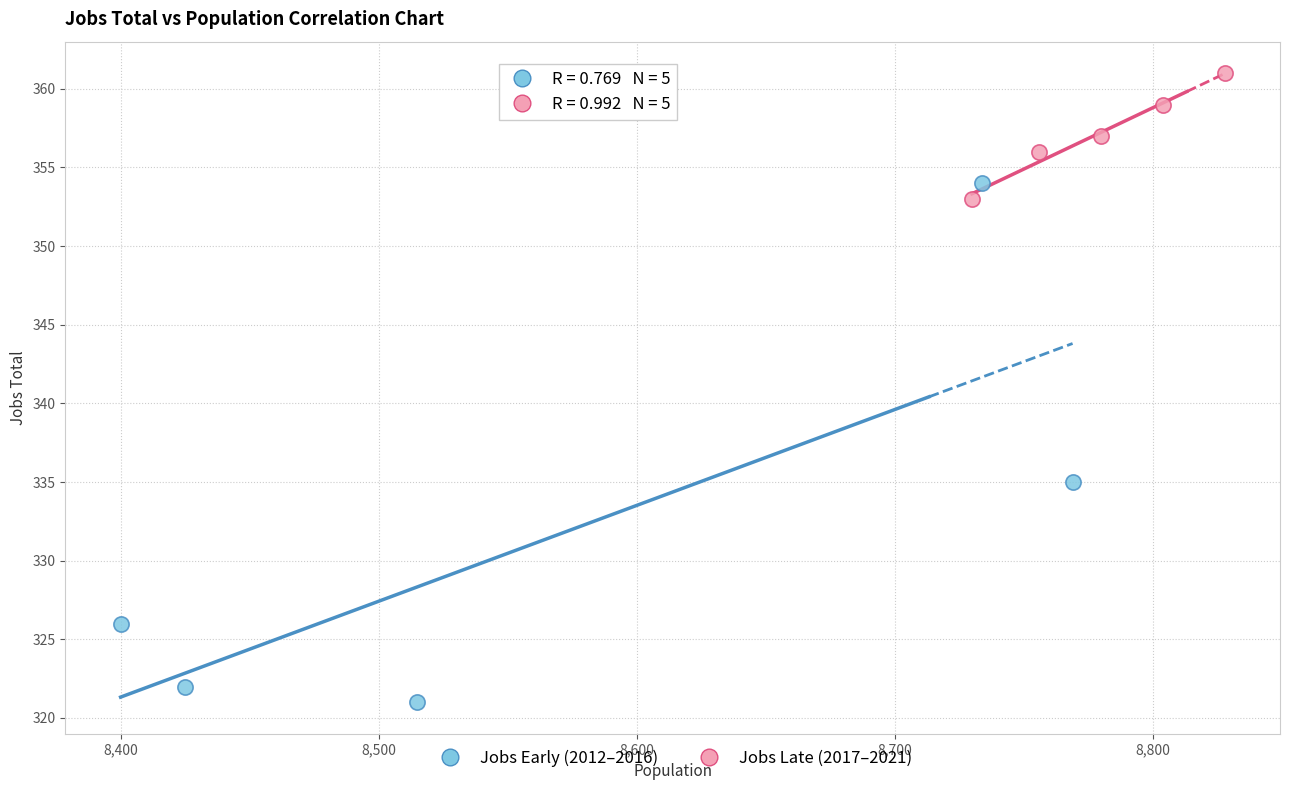

Which series has the largest Y range (max minus min)?

Jobs Early (2012–2016)